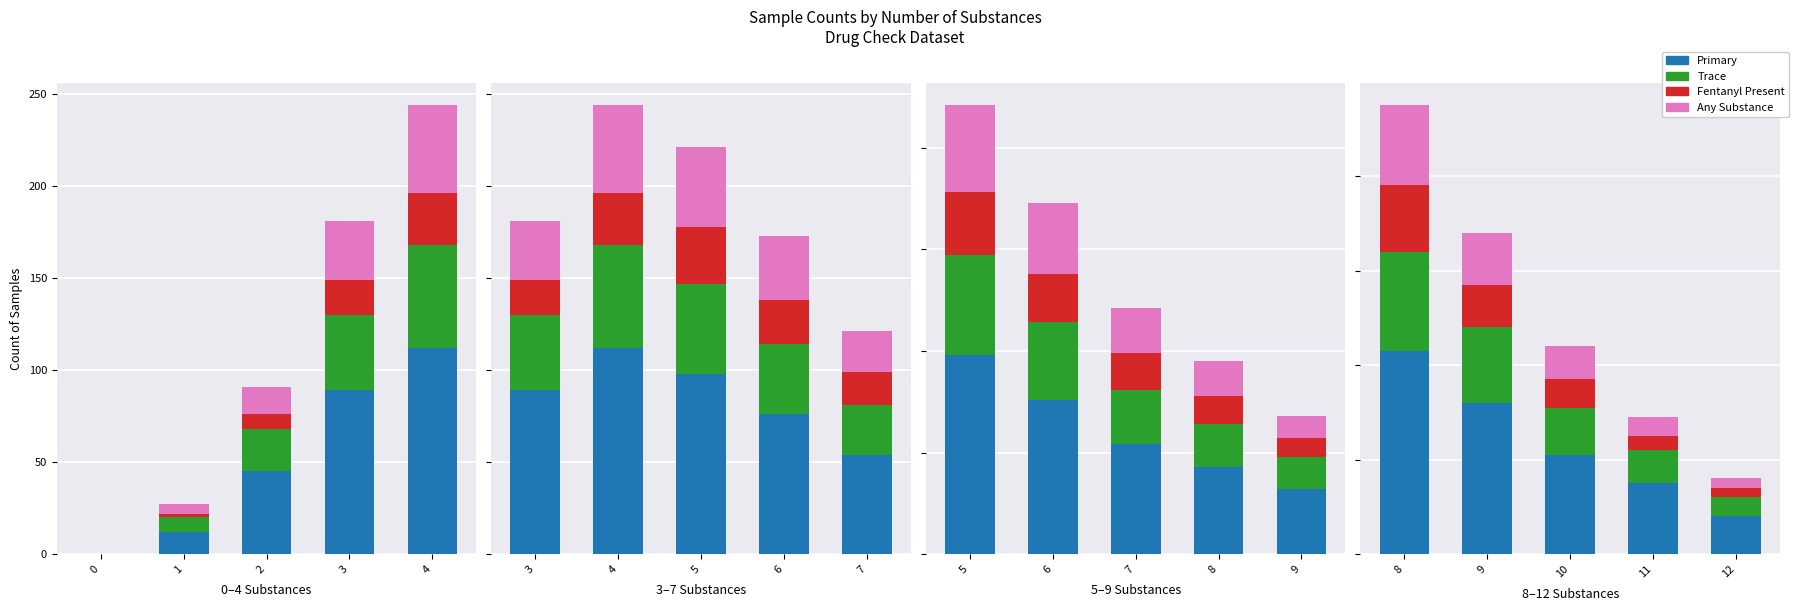

What is the smallest value displayed?

2